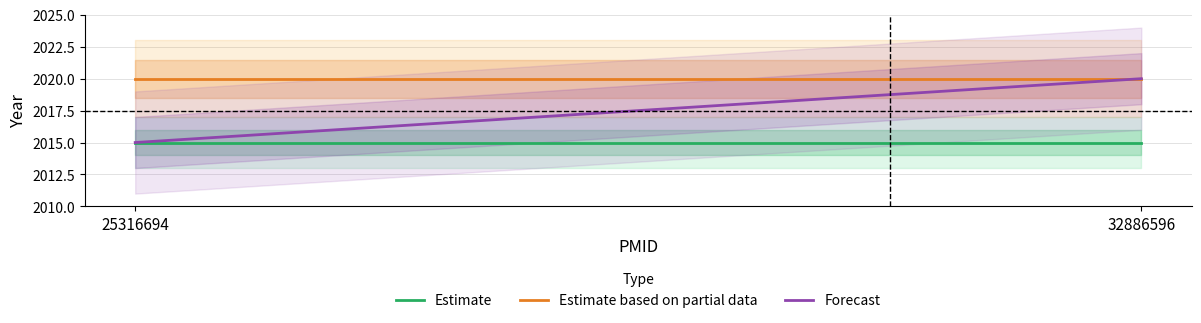

List the labels in order of Estimate value, largest first.

25316694, 32886596